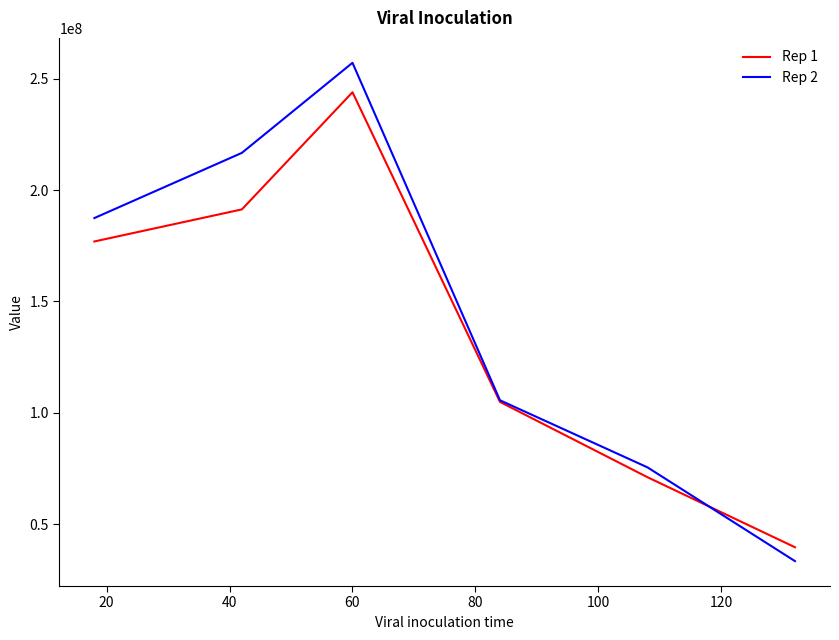

Rank the series by their maximum value, from highest to lowest.

Rep 2, Rep 1